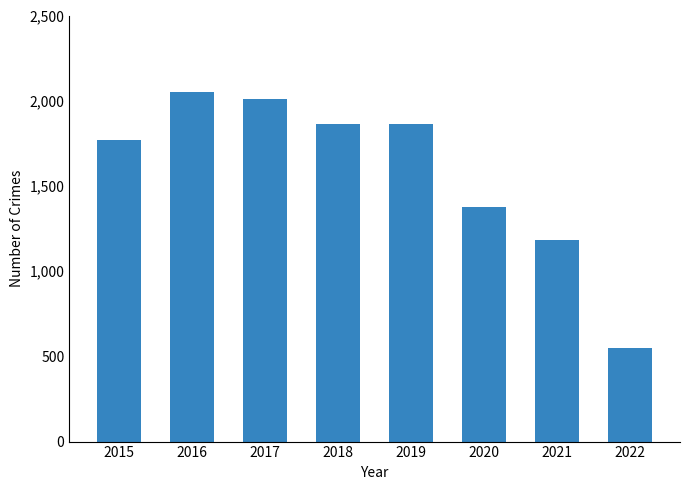

True or false: the data shows 1866 at 2019.

True